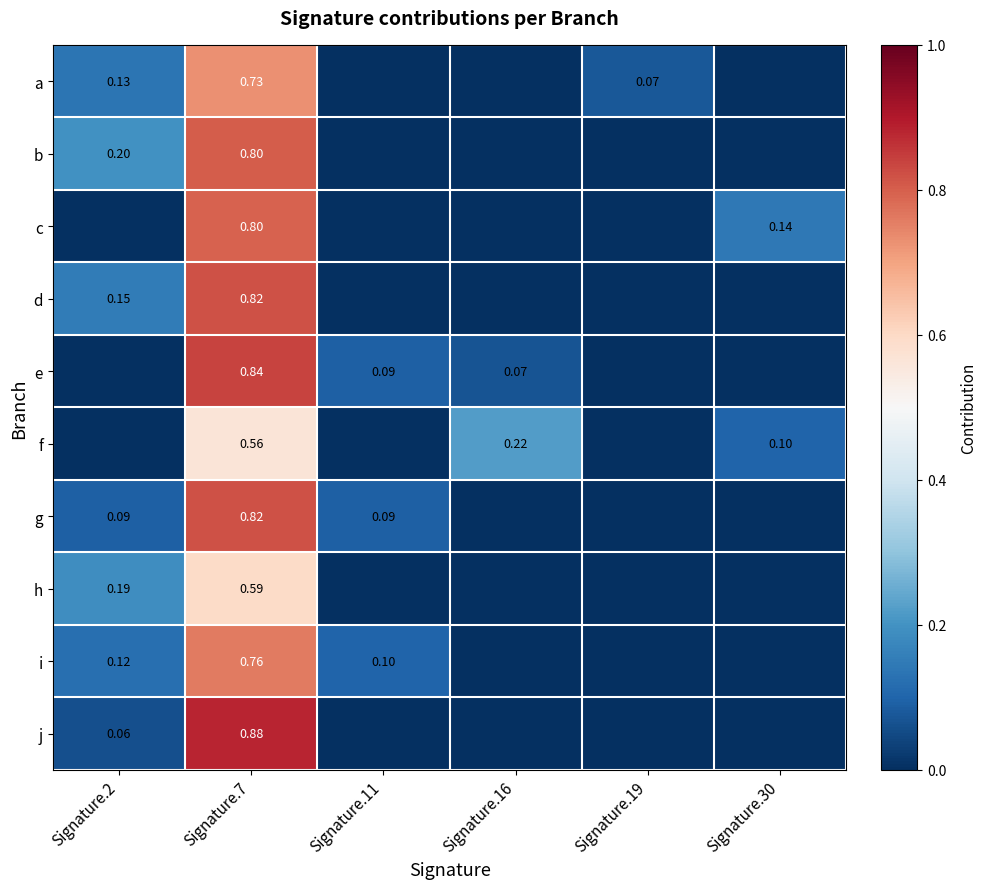

Is it true that a equals 0.7 at Signature.7?

True